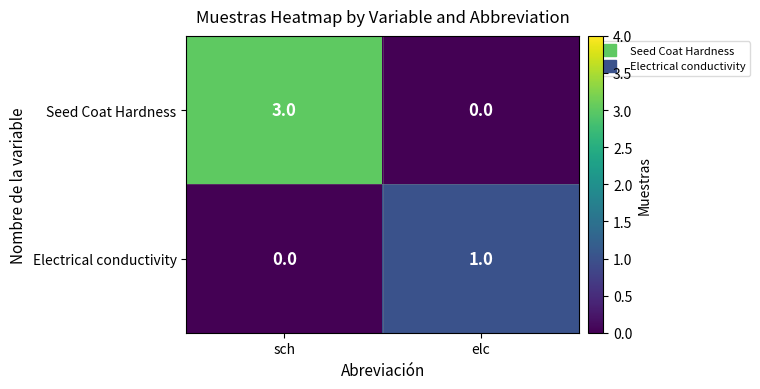

Which series has the widest spread of values?

Seed Coat Hardness